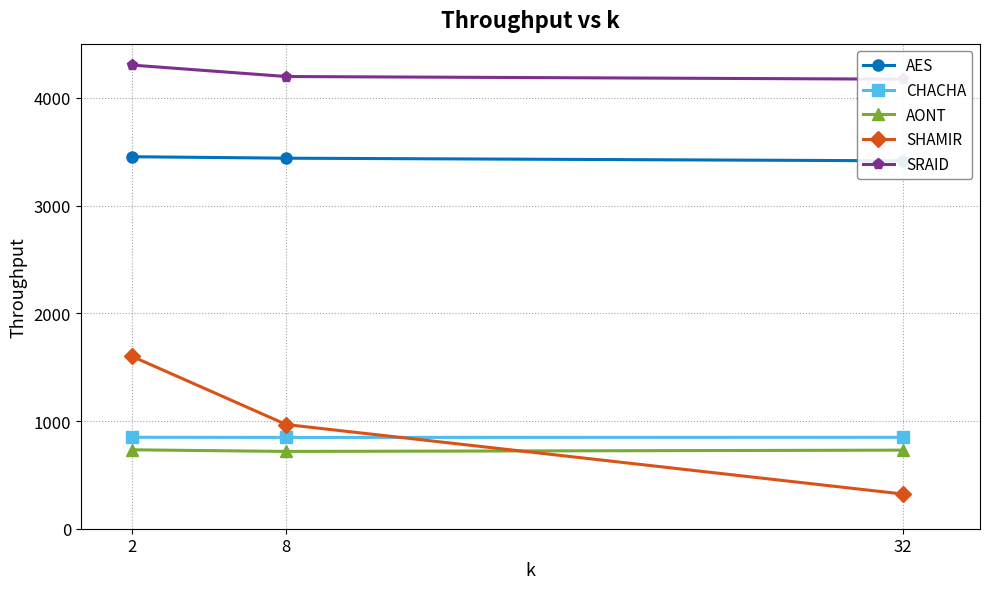

Where does the SHAMIR series first go above 967?

2